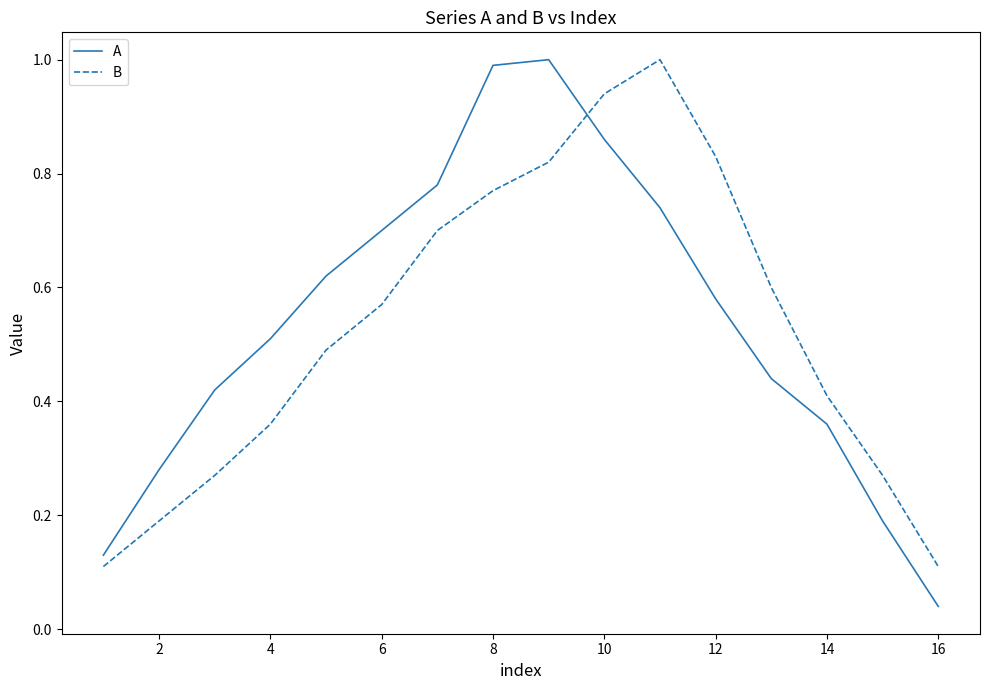

What is the maximum value shown in the chart?

1.0